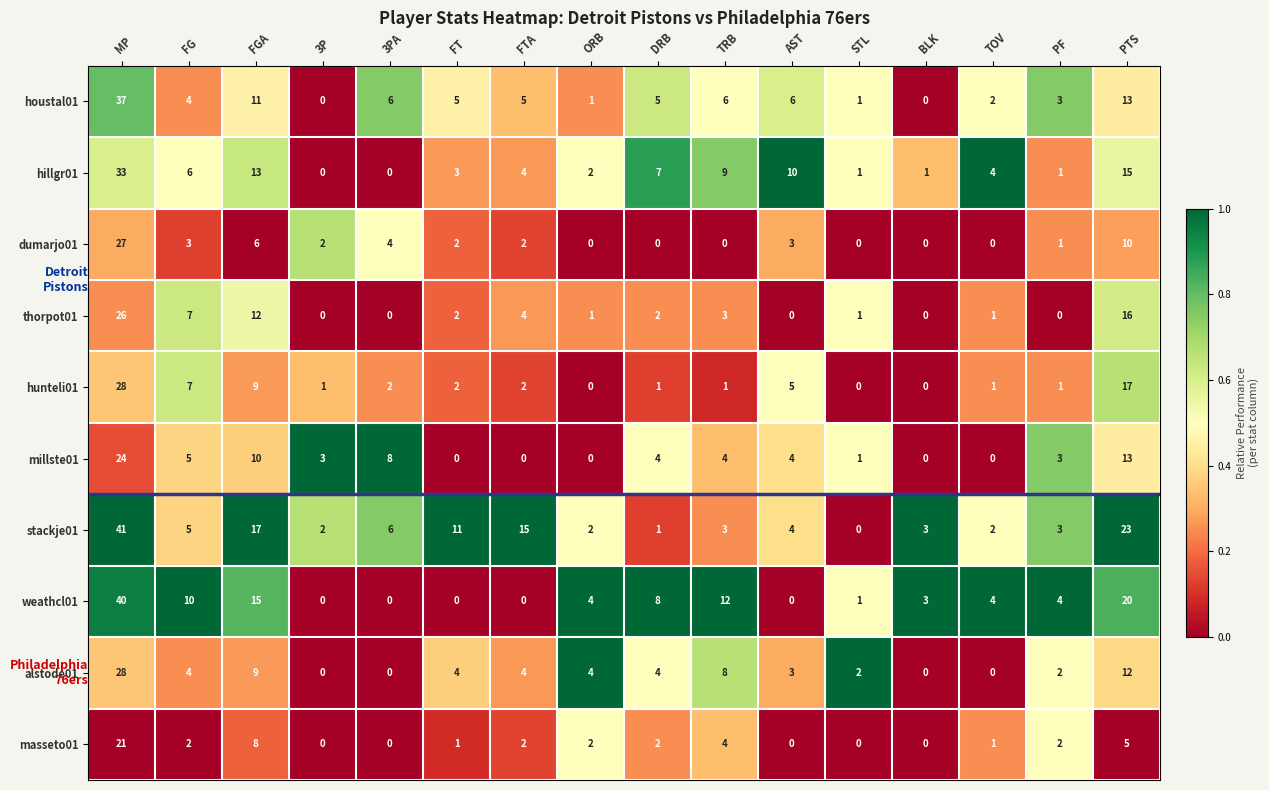

Between FGA and PTS, which series saw the biggest shift?

hunteli01